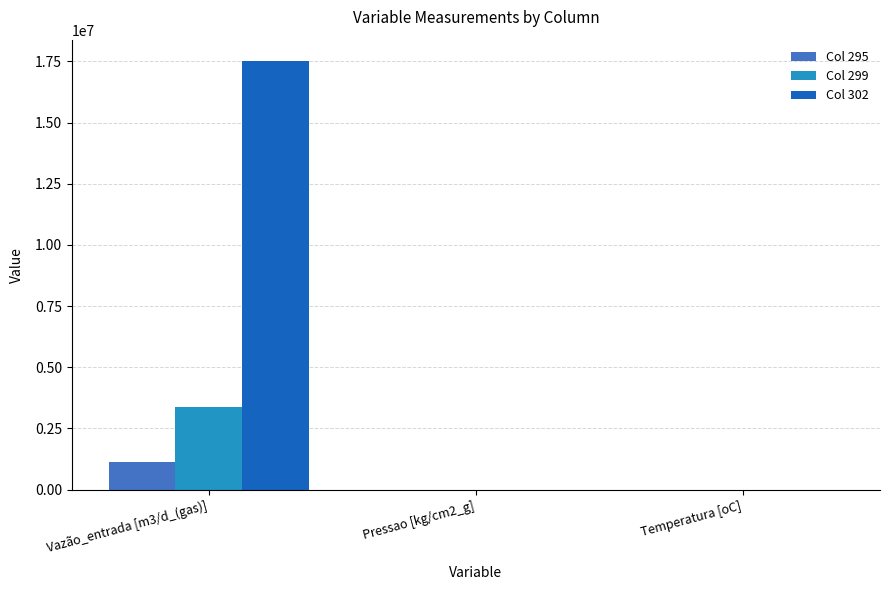

How many data points in Col 295 are above 56?

2